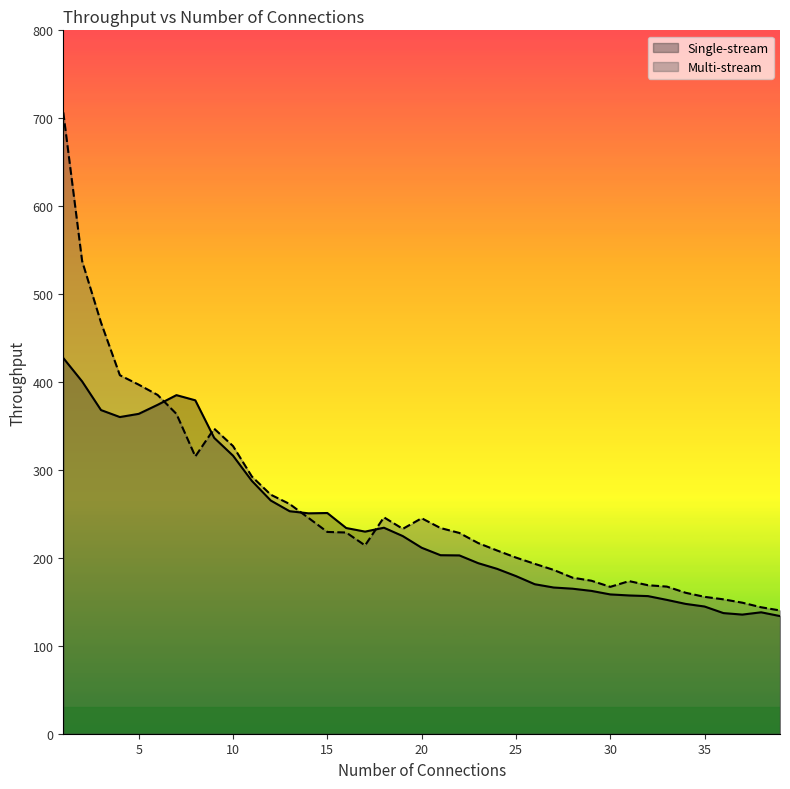

Reading left to right, transcribe all the data shown in this chart.

Single-stream: 427.3	400.7	368.1	360.2	363.8	374.1	385.1	379.2	336.5	316.2	287.5	265.2	253.1	250.7	251.0	234.0	229.9	234.3	224.8	211.5	203.0	202.8	194.0	187.5	179.3	170.0	166.3	164.9	162.4	158.4	157.3	156.5	152.2	147.6	144.7	137.2	135.5	138.1	133.8
Multi-stream: 706.7	537.5	467.7	407.8	397.0	385.3	363.7	315.4	347.0	327.2	292.5	271.9	261.3	245.5	229.5	228.9	214.2	246.1	233.0	245.1	233.9	228.3	216.8	208.4	200.3	193.2	186.3	177.5	174.0	167.0	173.6	168.9	167.3	160.3	155.7	152.8	149.0	143.8	140.2